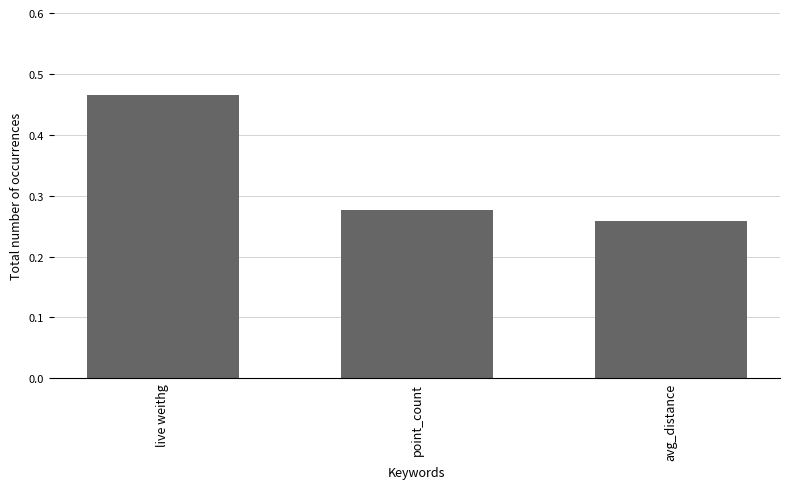

What is the change in value from live weithg to point_count?

-0.2